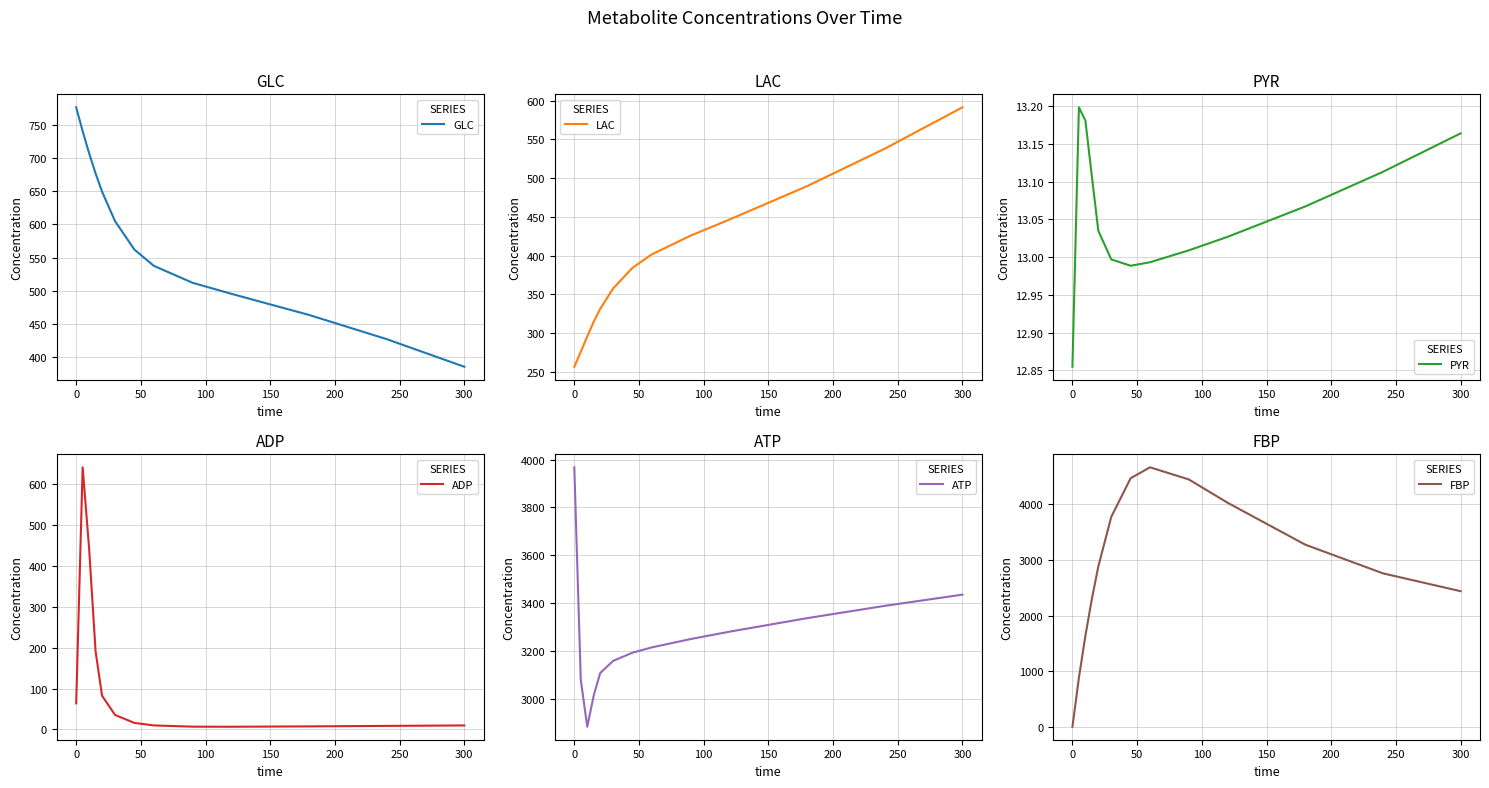

Is it true that GLC equals 570.6 at 300?

False